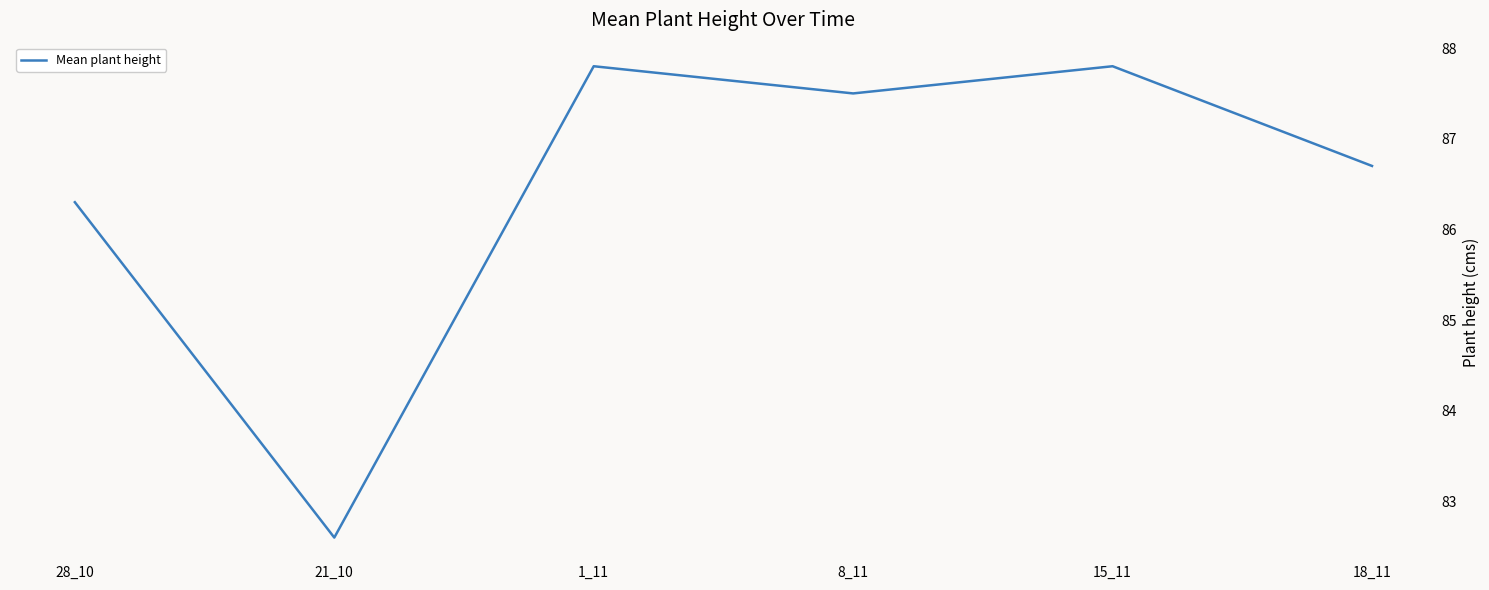

What is the difference between the maximum and minimum values?

5.2